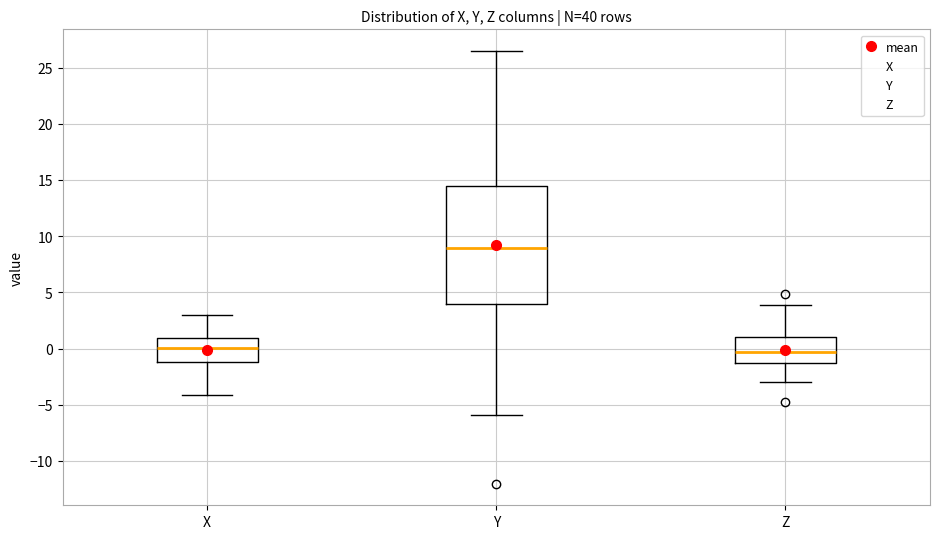

Which box has the highest median line?

Y